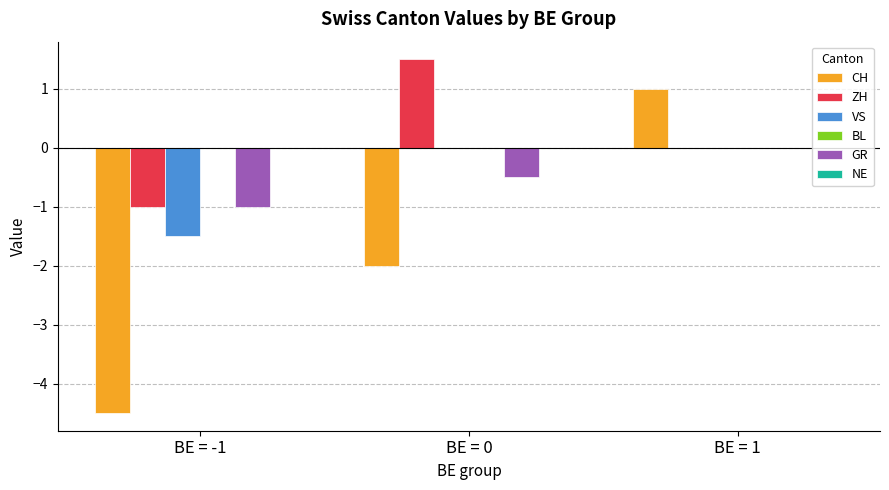

Reading right to left, extract all data points from this chart.

CH: BE = 1=1.0	BE = 0=-2.0	BE = -1=-4.5
ZH: BE = 1=0.0	BE = 0=1.5	BE = -1=-1.0
VS: BE = 1=0.0	BE = 0=0.0	BE = -1=-1.5
GR: BE = 1=0.0	BE = 0=-0.5	BE = -1=-1.0